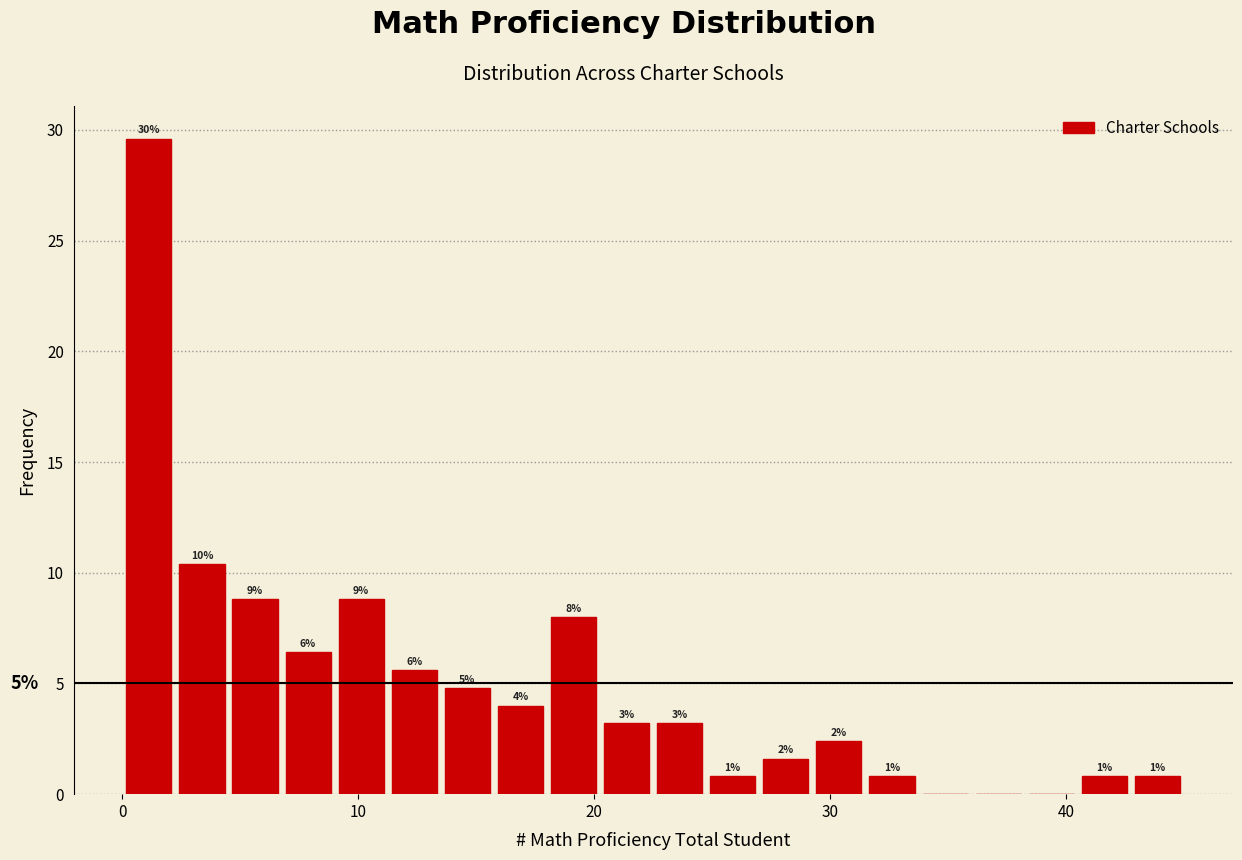

Read against the x-axis, roughly where is the centre of the tallest bar?

1